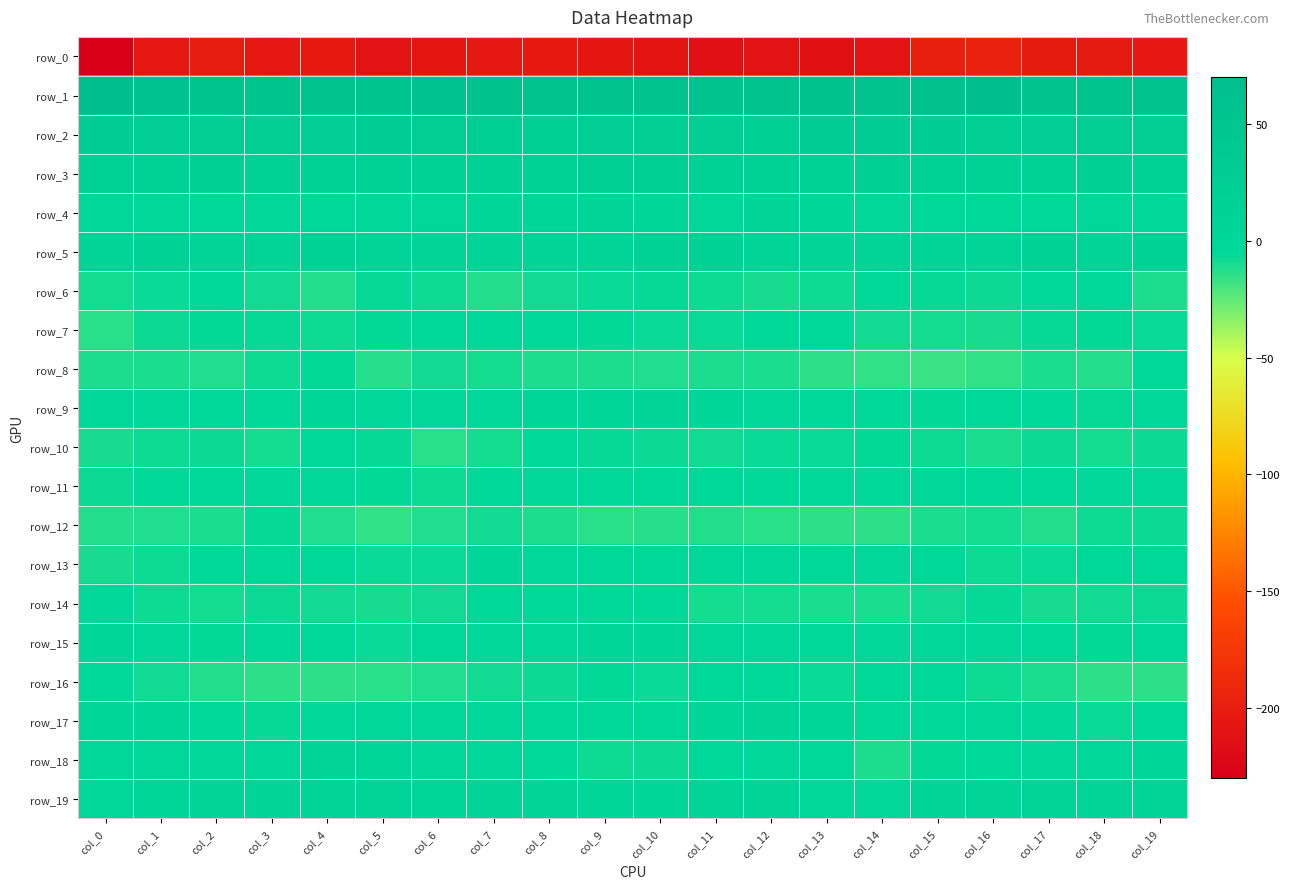

What is the difference between the second highest and minimum values in the row_14 series?

6.4